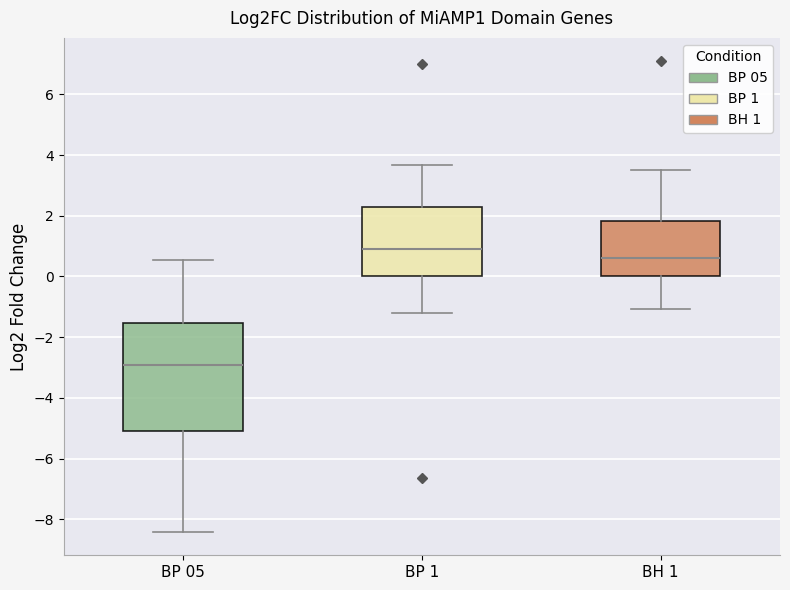

Which box has the lowest median line?

BP 05